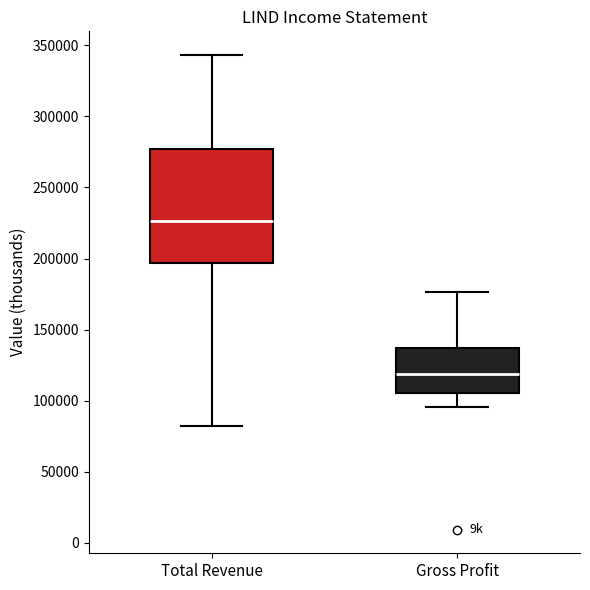

Where does the lower whisker of the box for Gross Profit end on the y-axis? The values are not printed on the chart, so give them approximately, as read against the axis.

95000